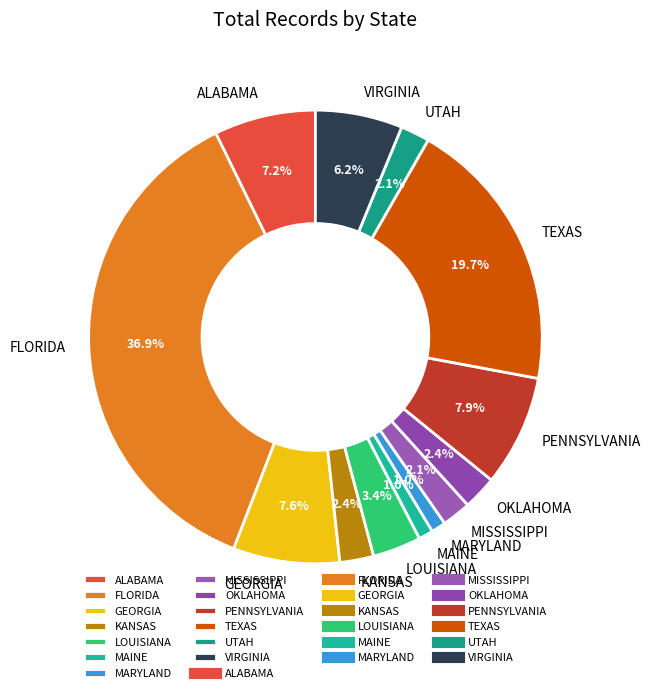

Combined, what portion of the pie is TEXAS and KANSAS?

22.1%